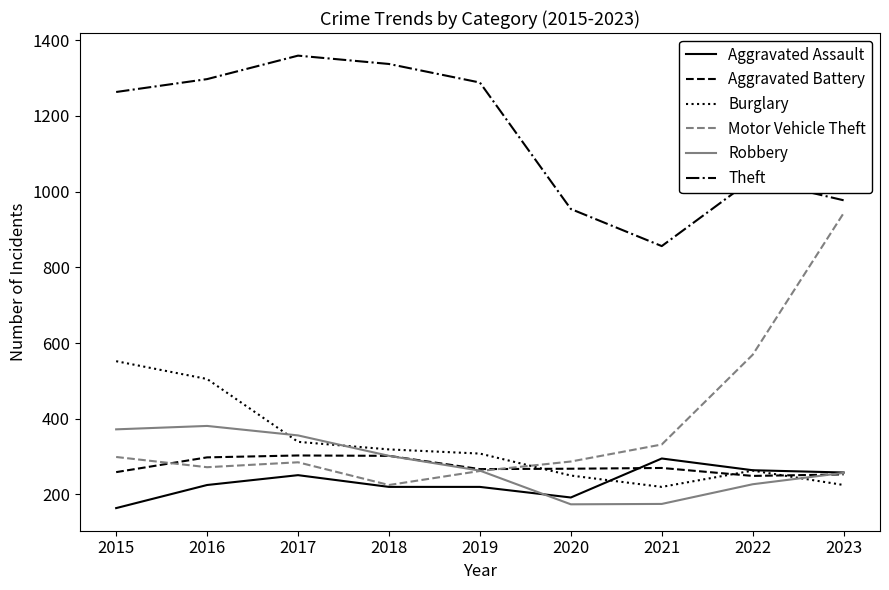

The Aggravated Battery series shows 440 at 2019. True or false?

False